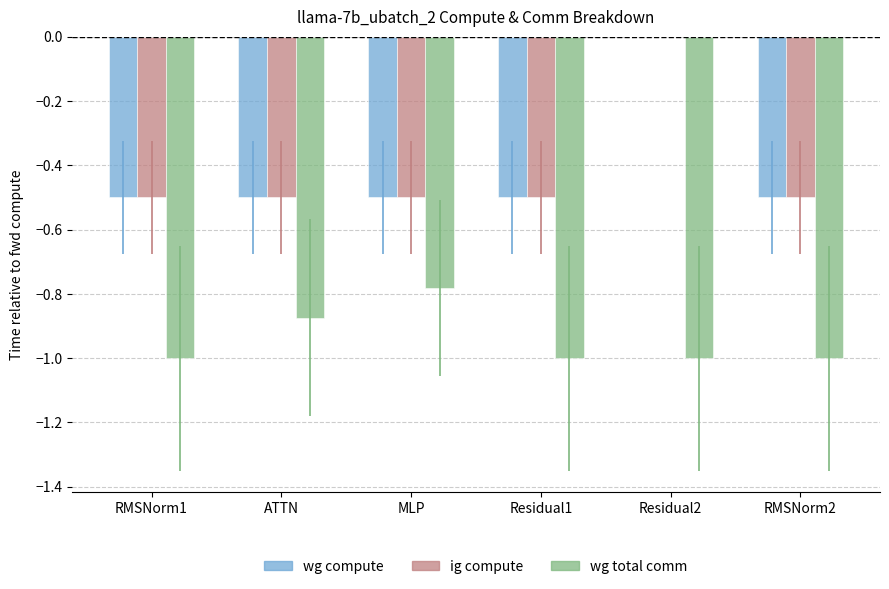

How many groups of bars are there?

6